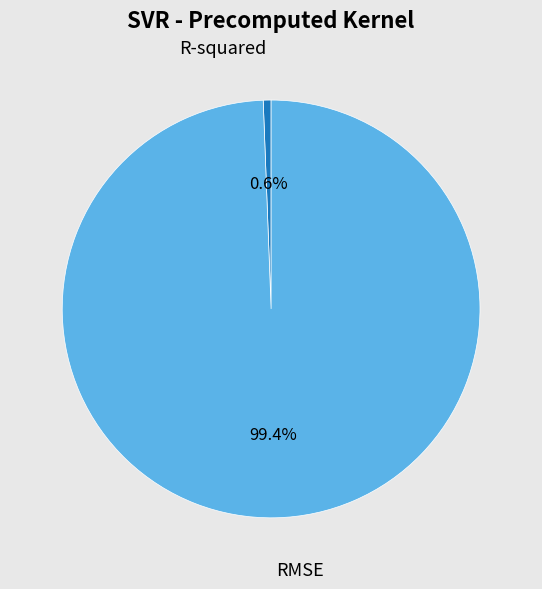

Does any single category account for the majority?

Yes